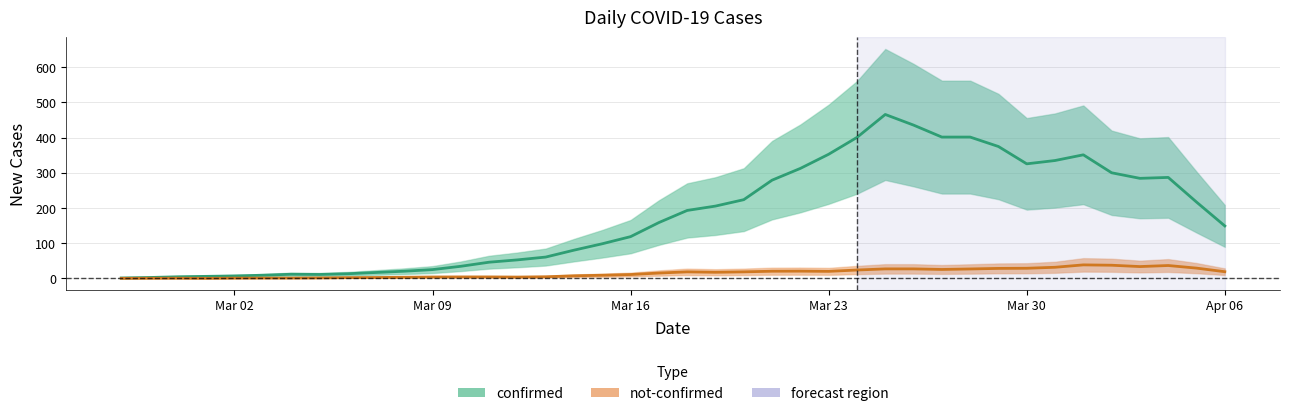

What is the highest value of the not-confirmed series?

38.6